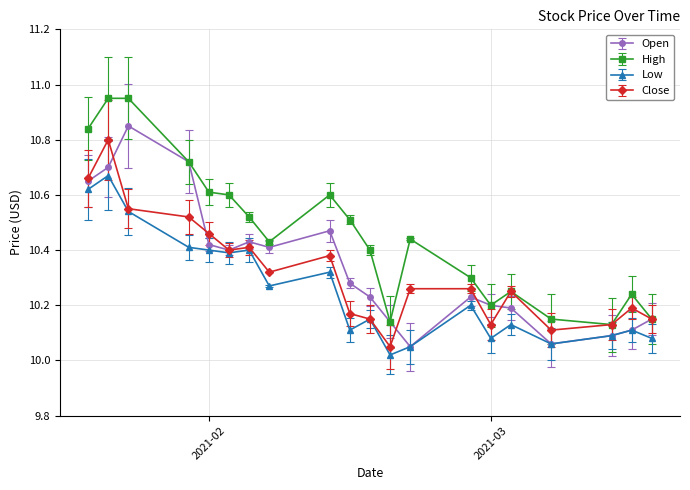

How many lines are shown in the chart?

4